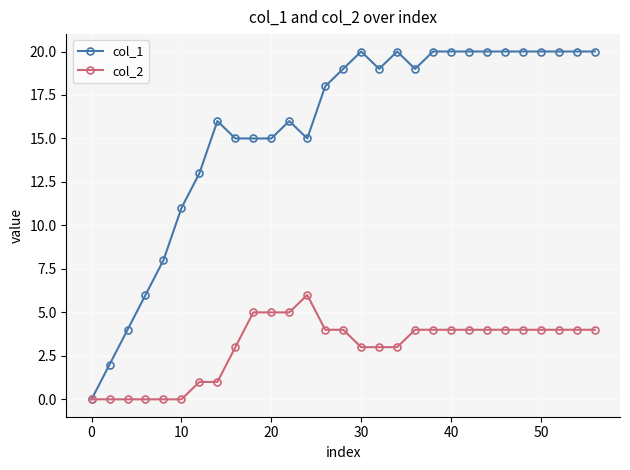

Which series has the widest spread of values?

col_1